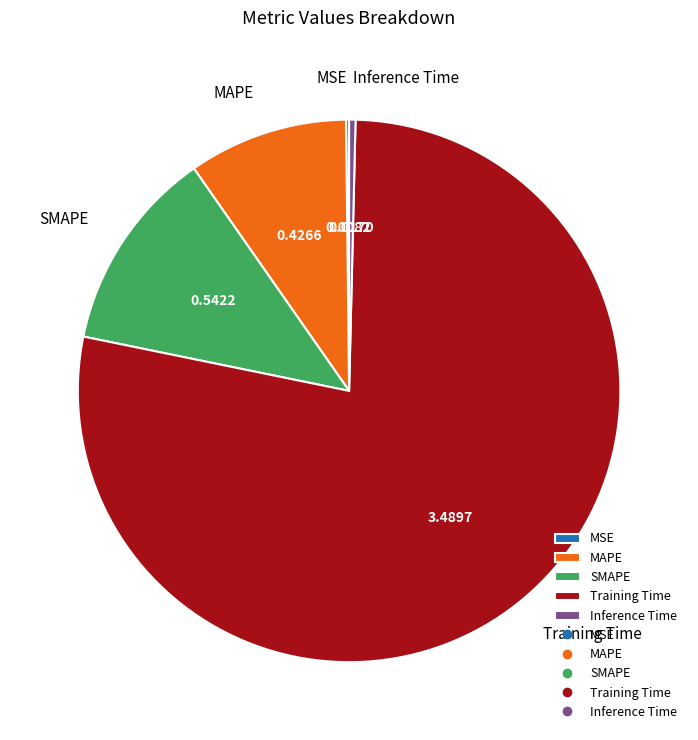

Which slice is the largest?

Training Time